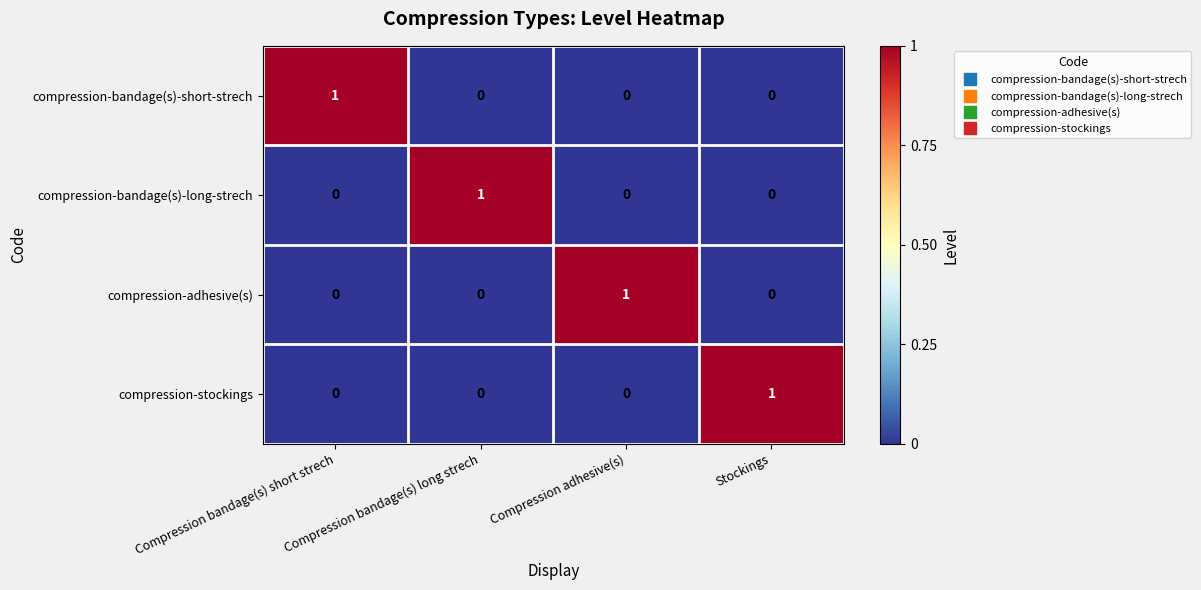

What is the total value across all series at Compression bandage(s) long strech?

1